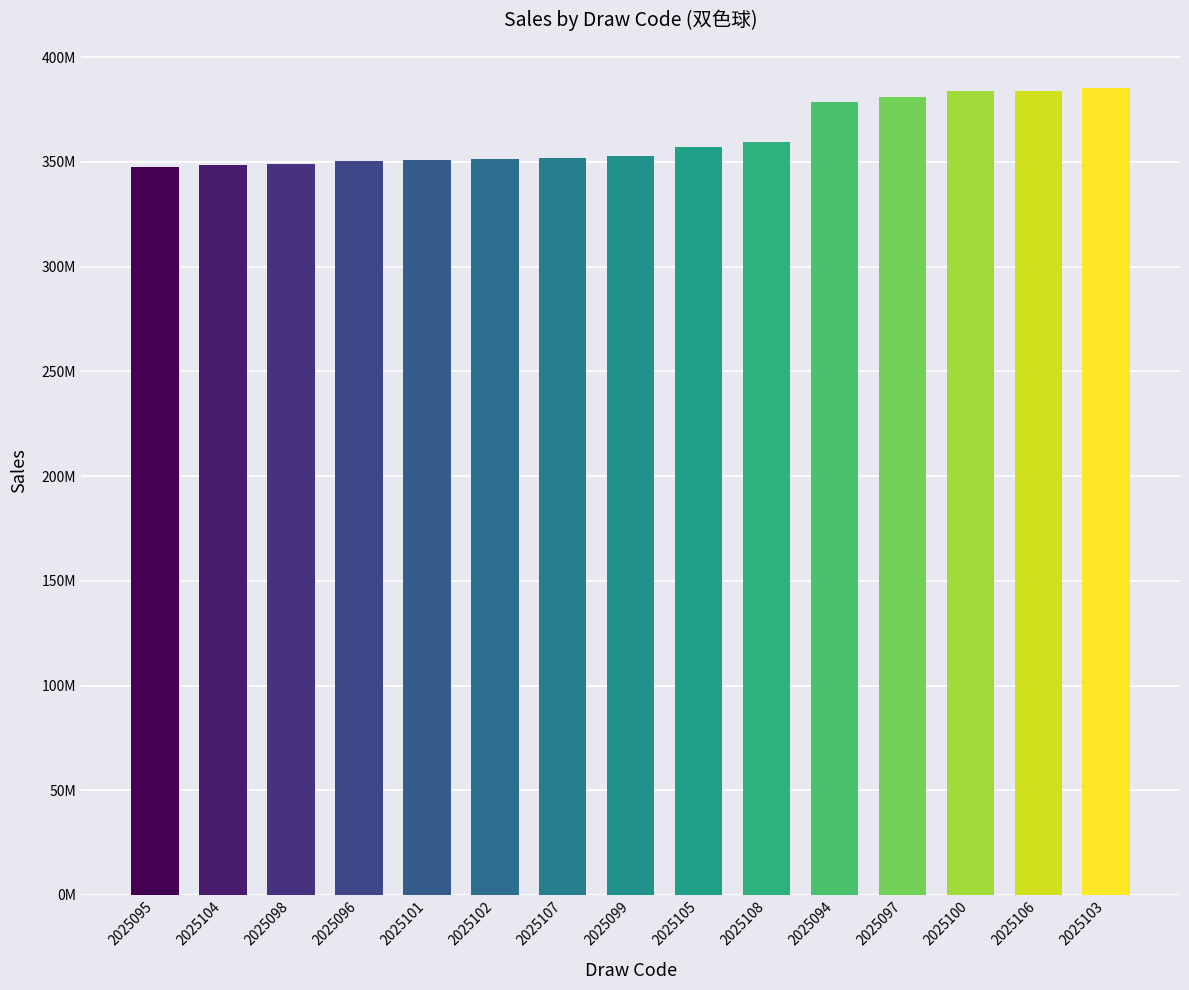

Does the chart contain any negative values?

No